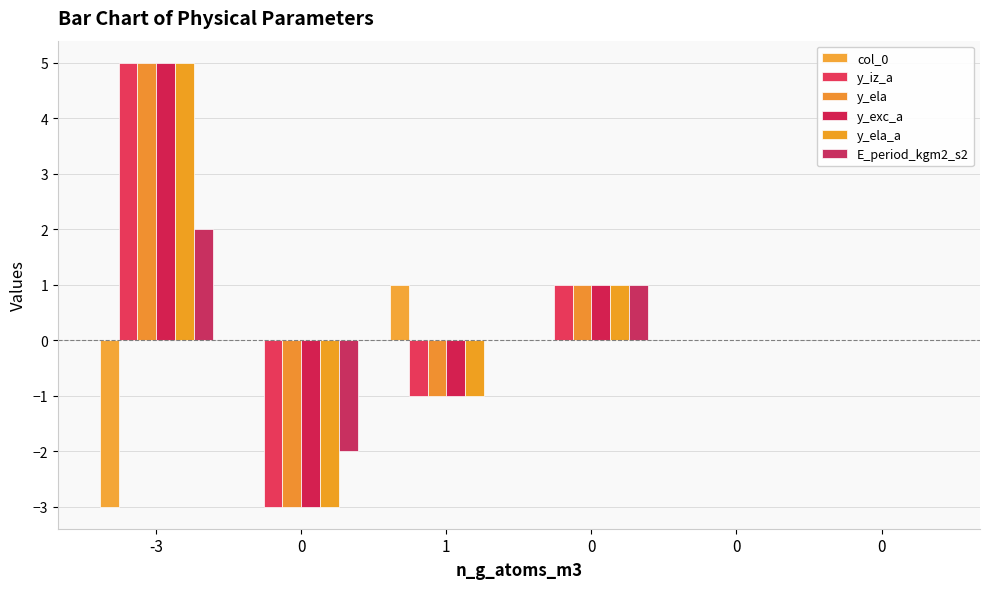

What is the sum of the E_period_kgm2_s2 values at 0 and 0?

-2